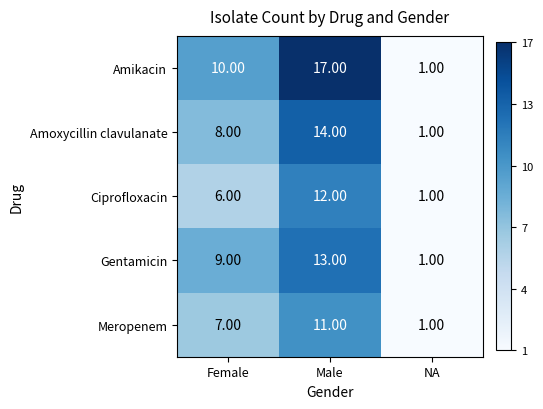

Which series has the largest total across all categories?

Amikacin